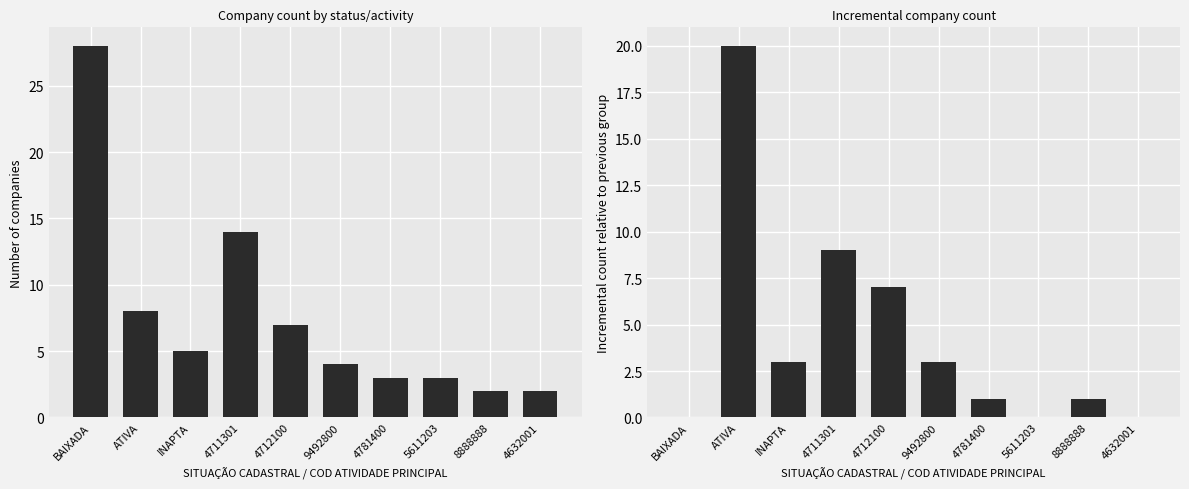

What is the difference between the Count values at 4712100 and 9492800?

3